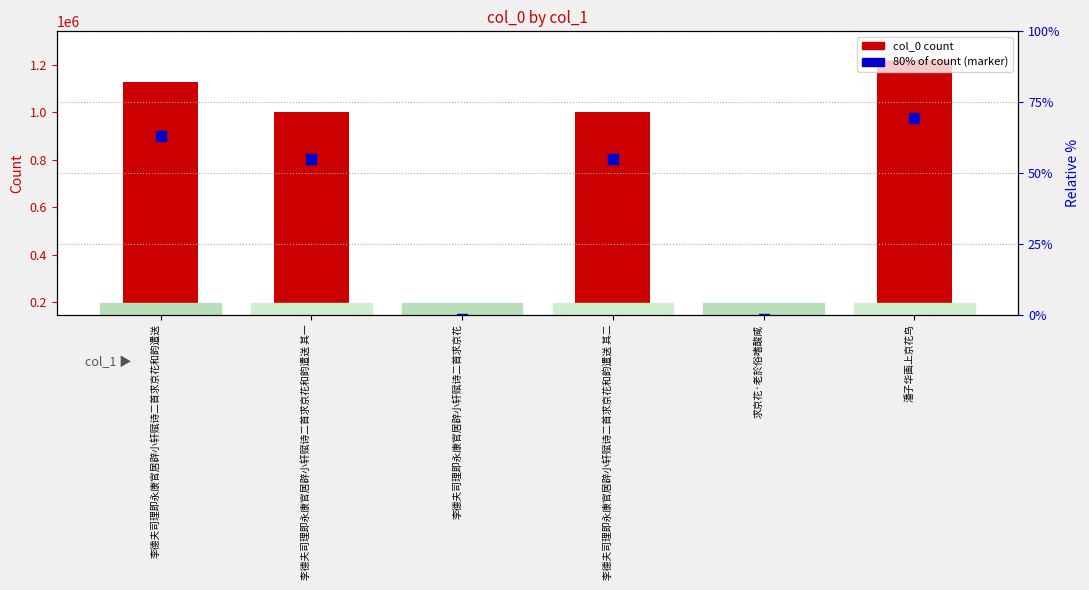

Is the value of col_0 (count) at 李德夫司理即永康官居辟小轩赋诗二首求京花和韵遣送 其一 greater than the value of 80% of count at 李德夫司理即永康官居辟小轩赋诗二首求京花和韵遣送 其一?

Yes